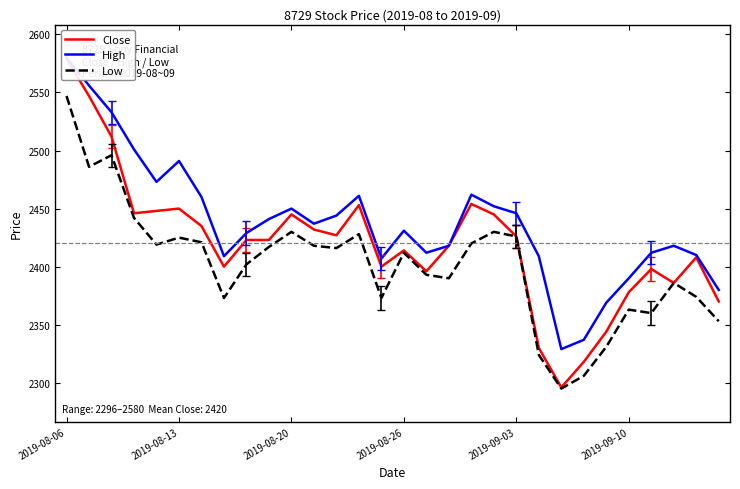

Rank the series by their average value, from lowest to highest.

Low, Close, High